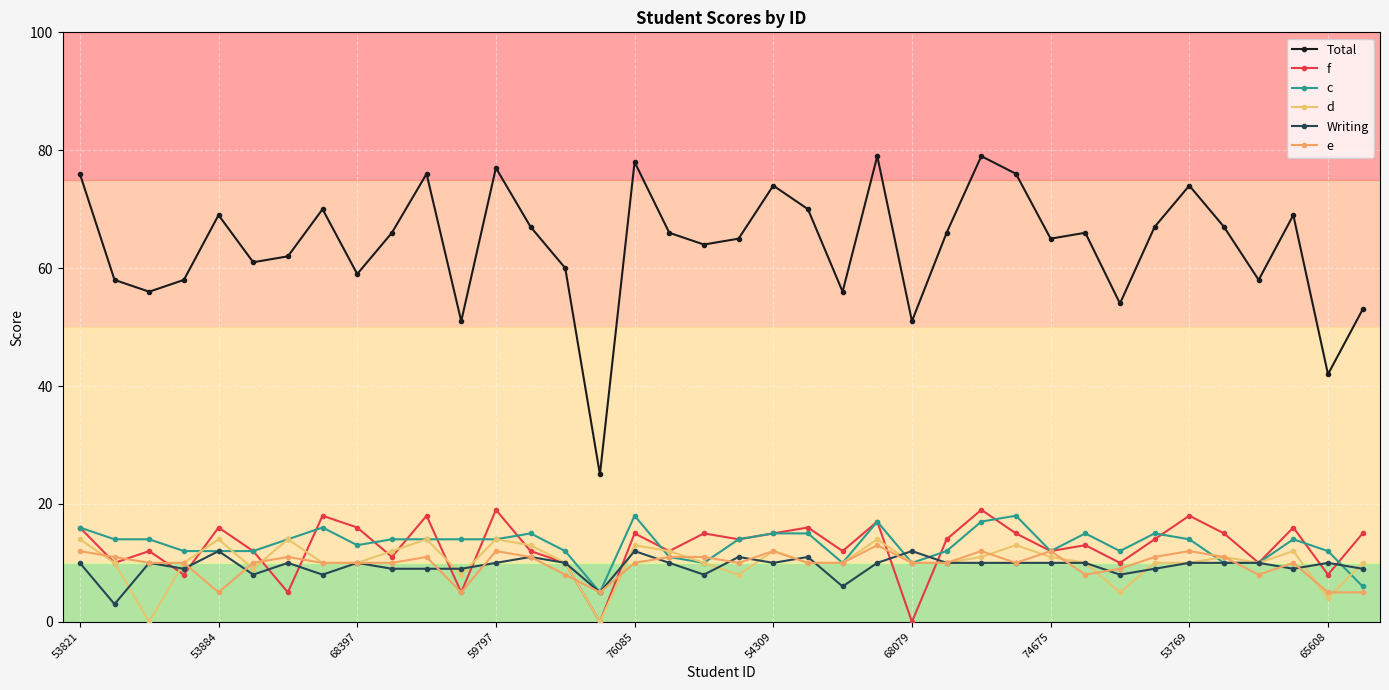

True or false: e and Total cross at least once.

False